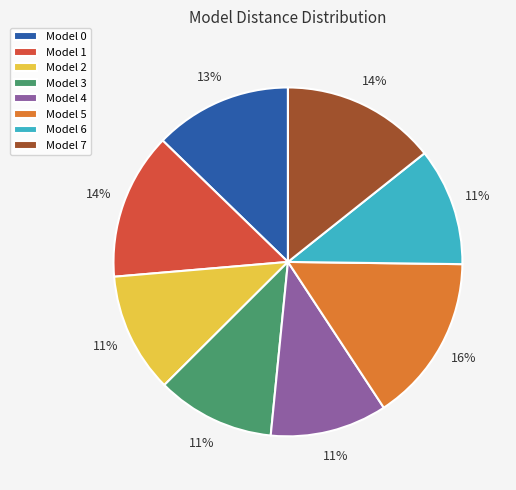

How many slices are in this pie chart?

8